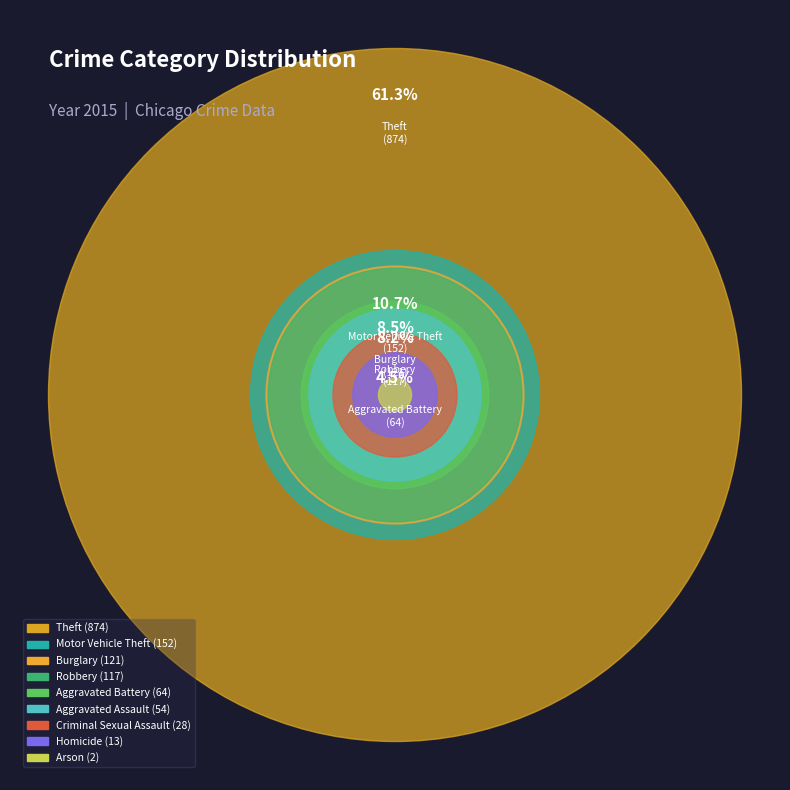

Which has a higher value, Motor Vehicle Theft or Robbery?

Motor Vehicle Theft